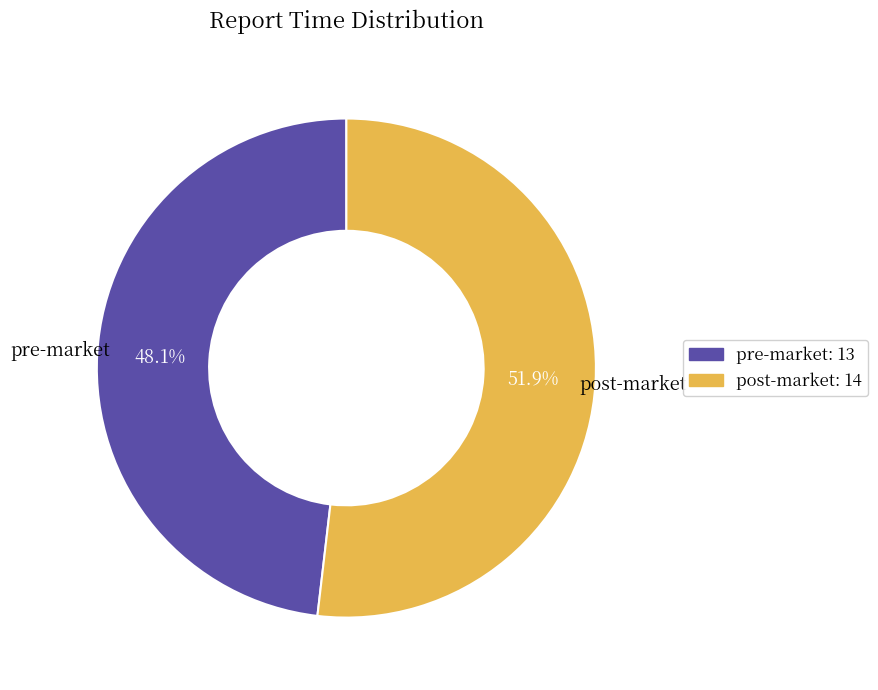

Which slice is the largest?

post-market